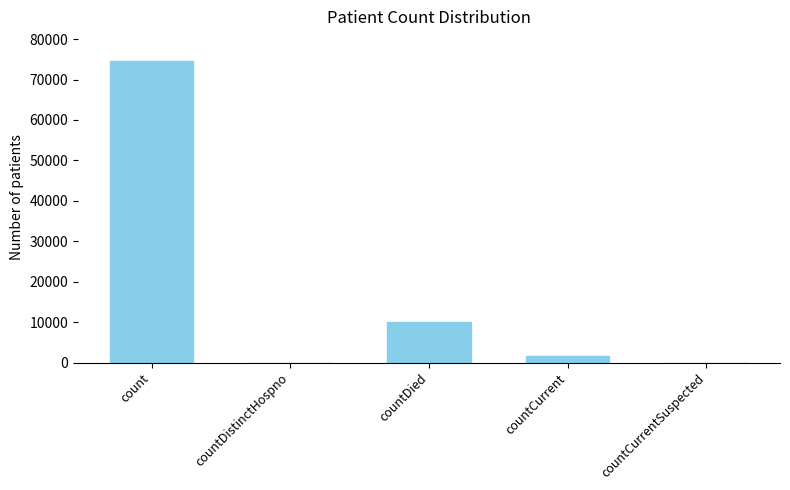

Where does the data first go above 1688?

count